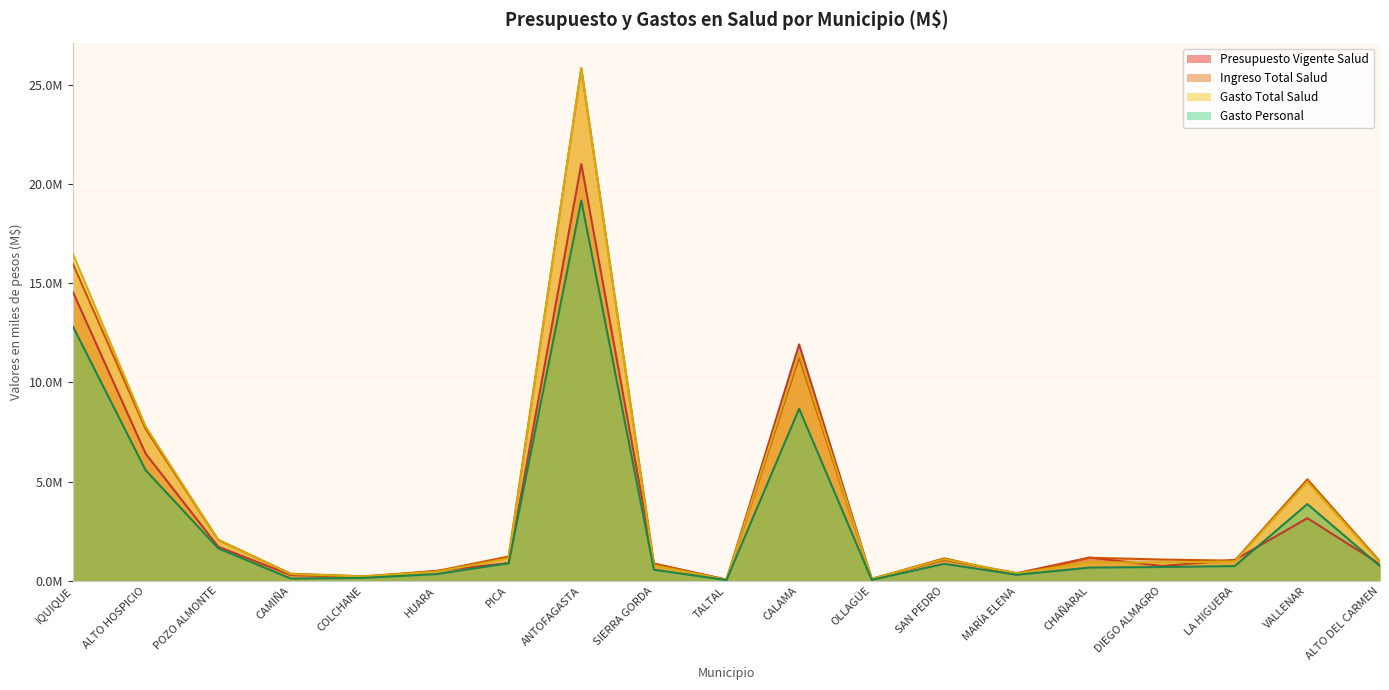

What is the label of the 6th point from the left?

HUARA